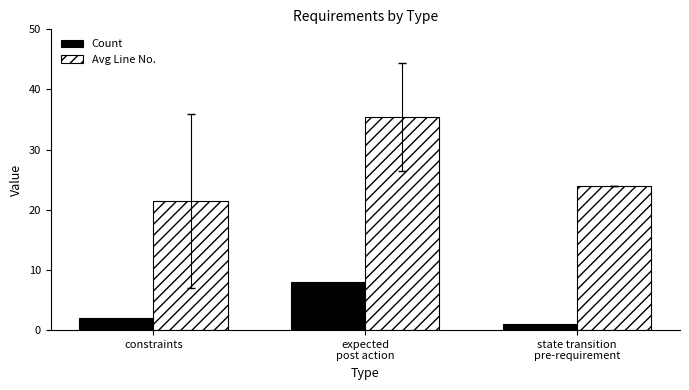

What is the label of the 1st bar from the left?

constraints